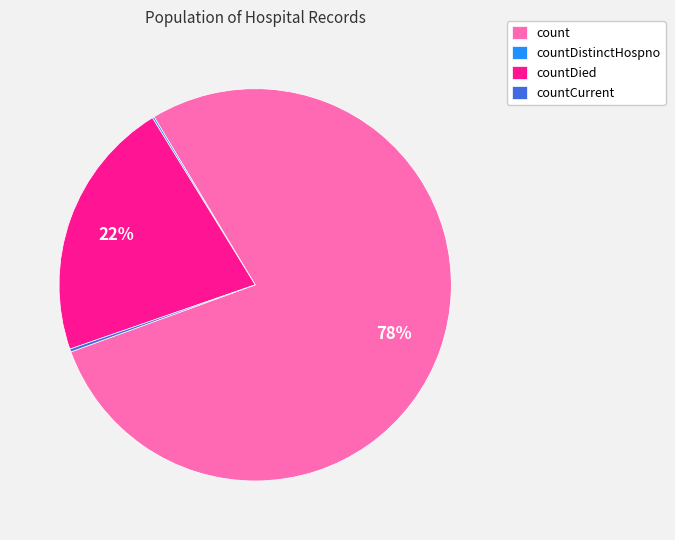

What is the largest slice in the pie chart?

count